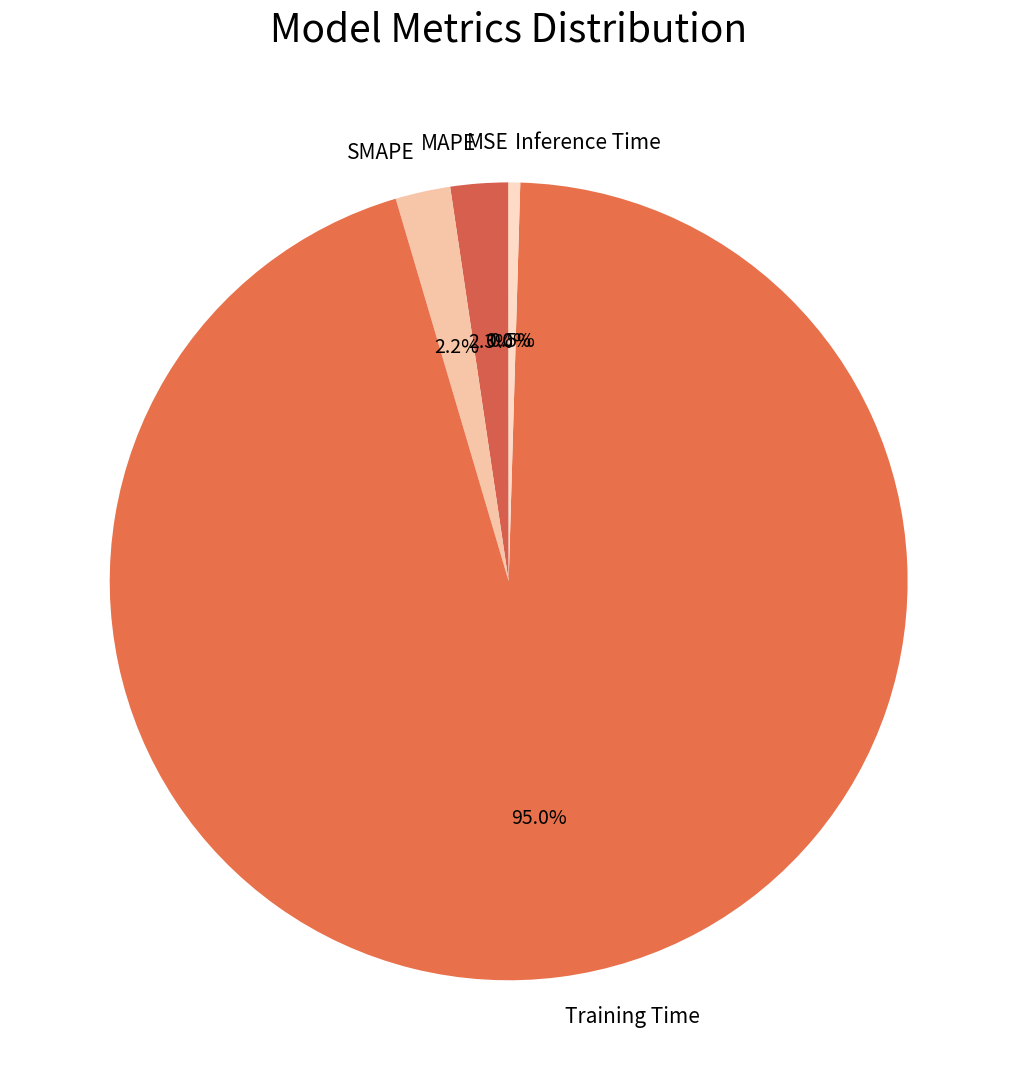

Is the sum of Training Time and MAPE greater than half?

Yes